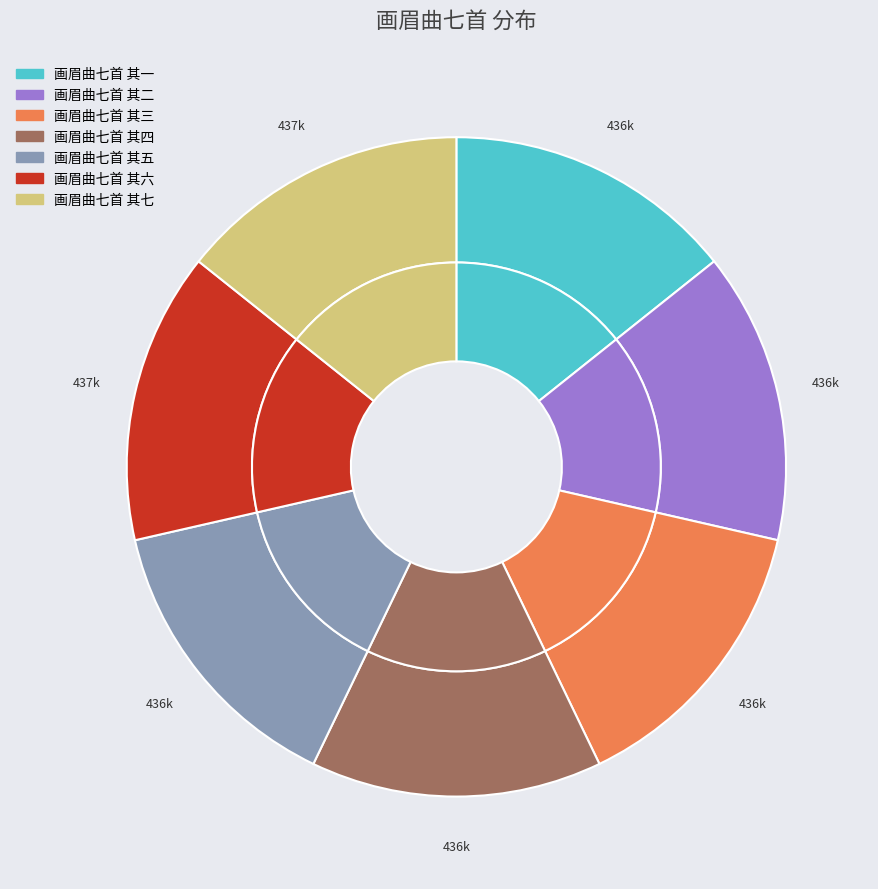

To the nearest percent, what is the average slice percentage?

14%